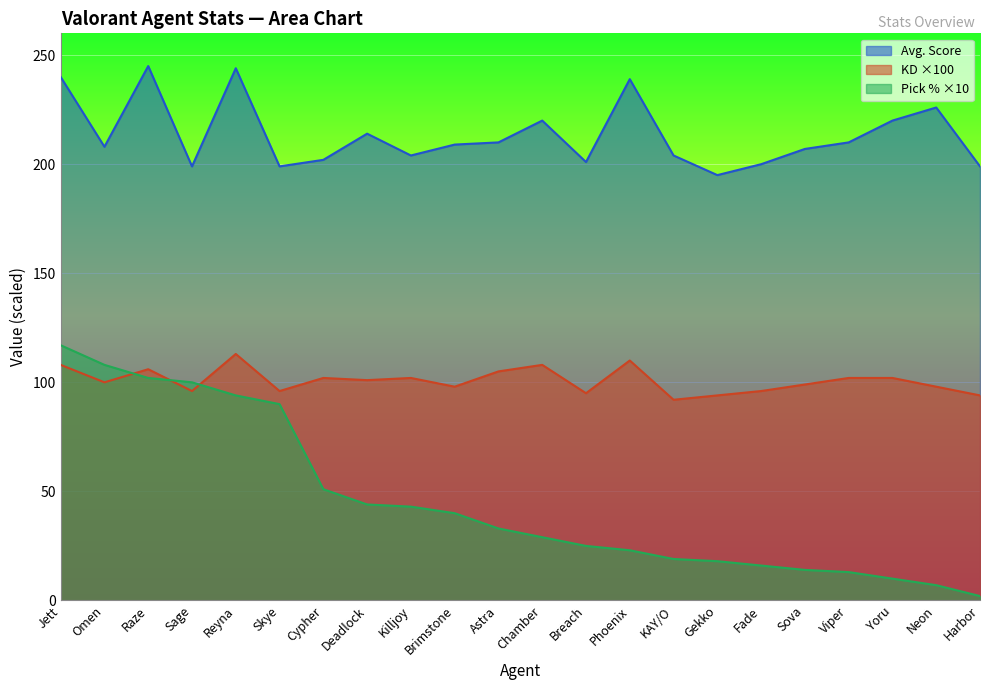

True or false: KD and Avg. Score intersect in this chart.

False